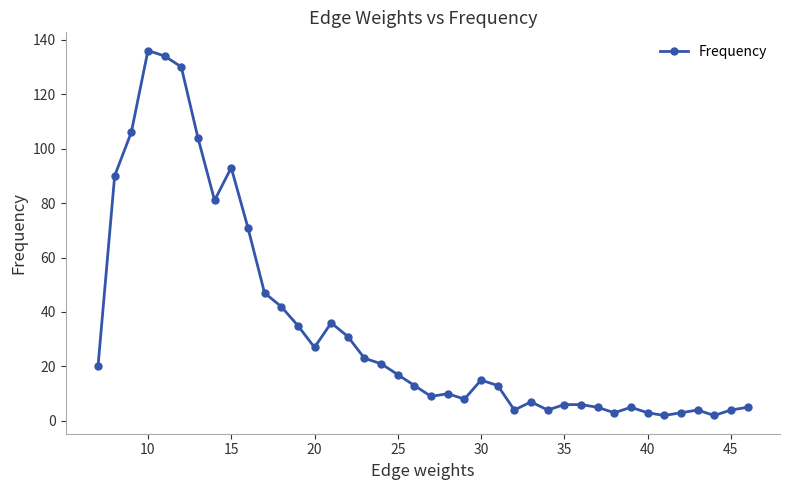

How many lines are shown in the chart?

1